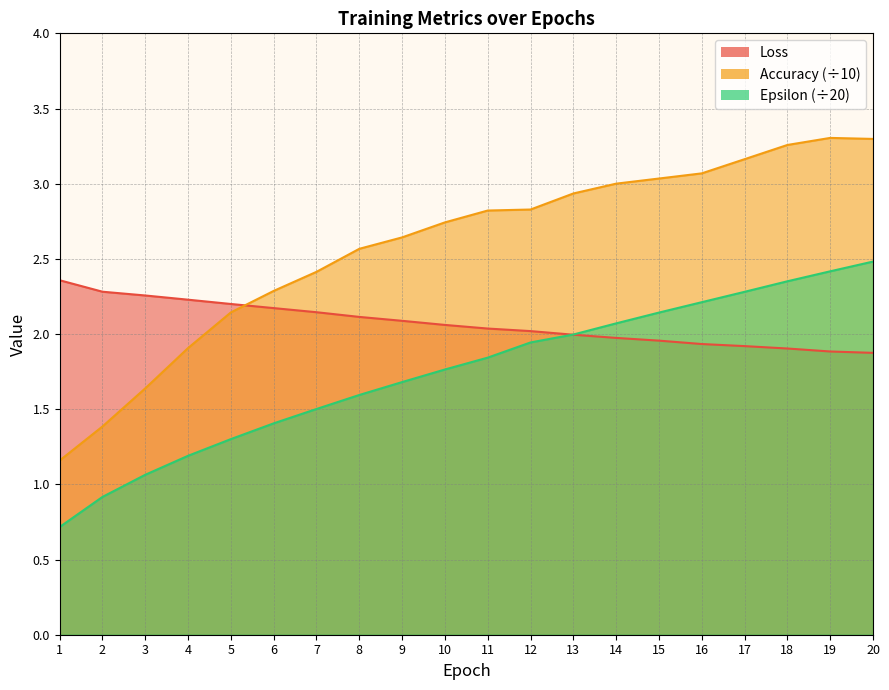

What are all the series names shown in the legend?

Loss, Accuracy, Epsilon